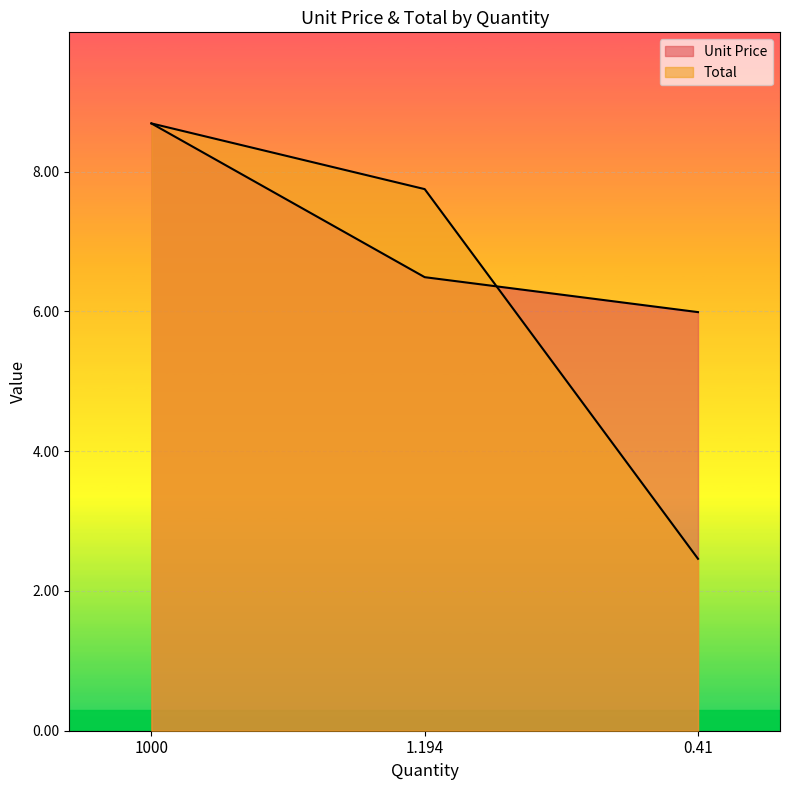

True or false: Unit Price has a value of 4.0 at 0.41.

False